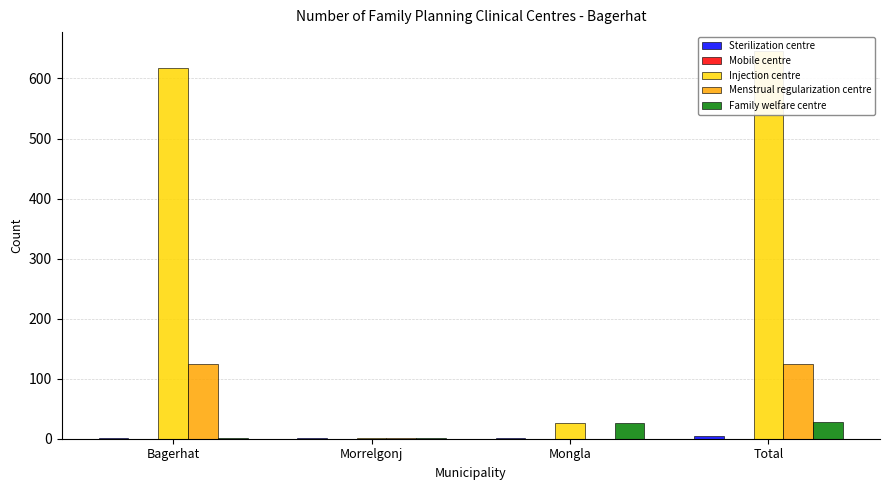

What is the difference between the maximum and minimum values in the Family welfare centre series?

27